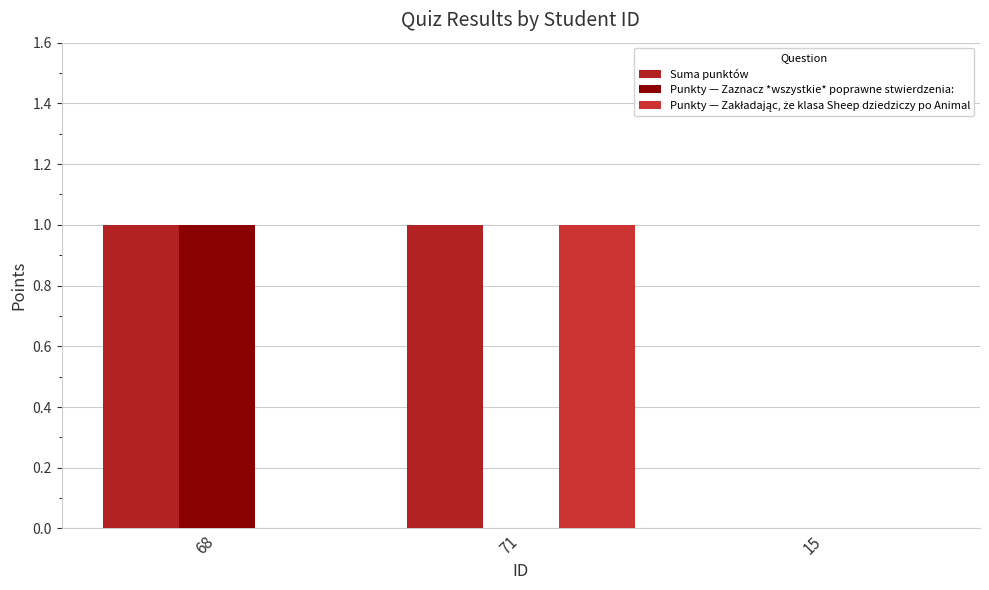

Count the Punkty — Zakładając, że klasa Sheep dziedziczy po Animal values in the range 0 to 1.

3